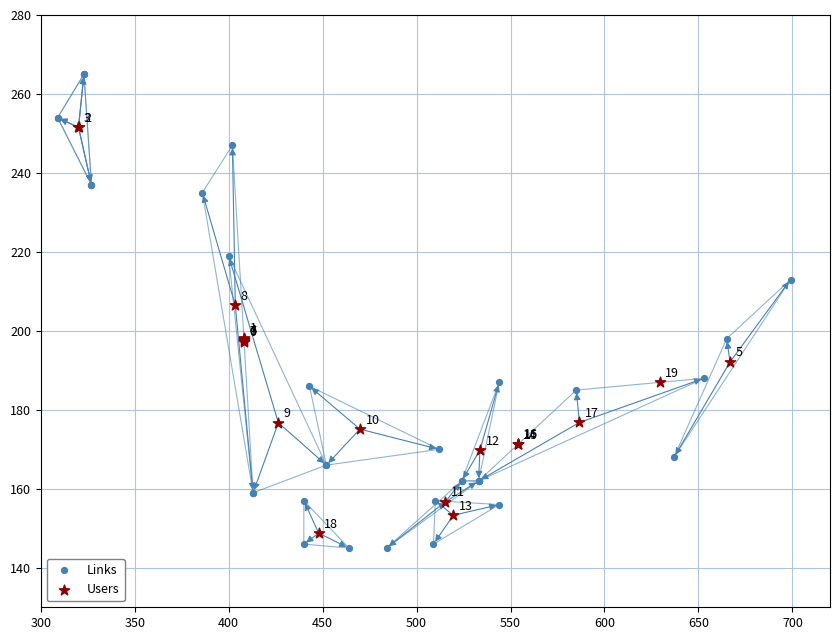

Which series has the widest spread of Y values?

Links